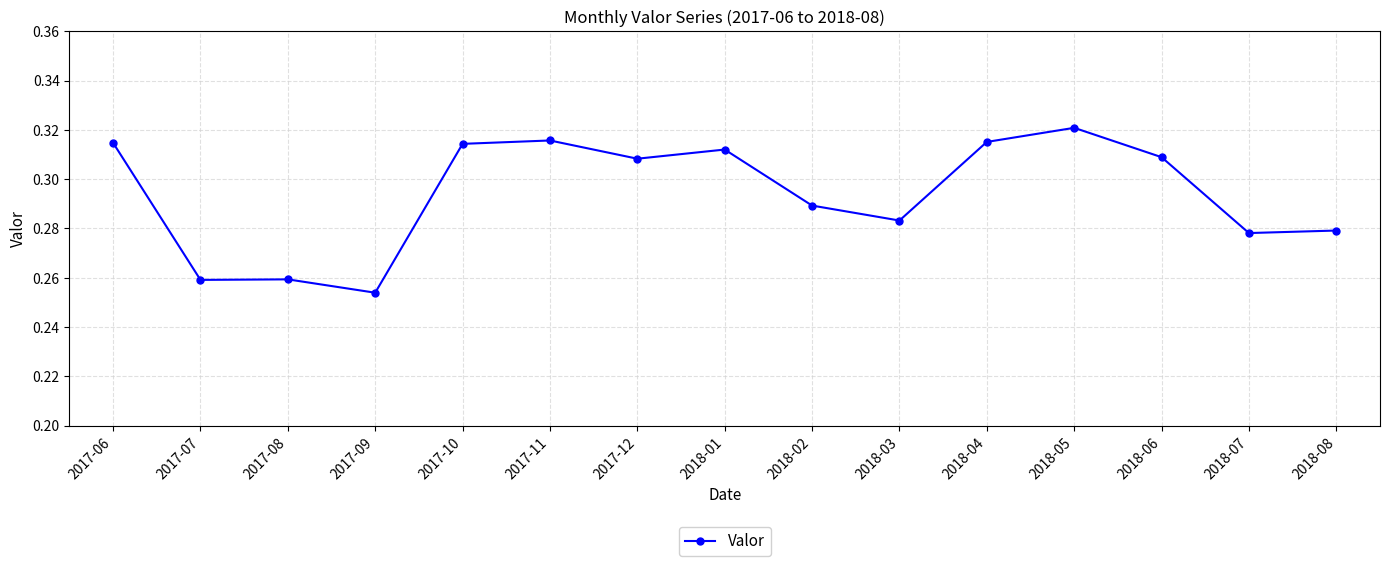

What is the sum of the values at 2017-06 and 2018-08?

0.6